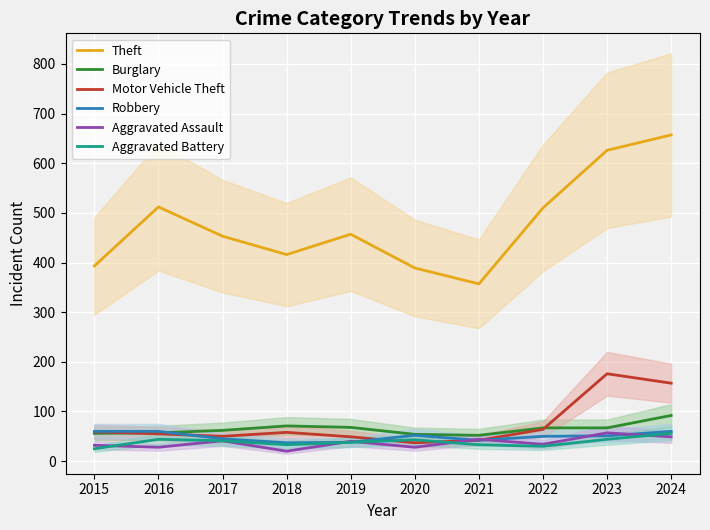

Reading left to right, extract all data points from this chart.

Theft: 2015=393	2016=512	2017=453	2018=416	2019=457	2020=389	2021=357	2022=510	2023=626	2024=657
Burglary: 2015=56	2016=57	2017=62	2018=71	2019=68	2020=54	2021=52	2022=67	2023=67	2024=92
Motor Vehicle Theft: 2015=59	2016=55	2017=50	2018=58	2019=49	2020=37	2021=42	2022=64	2023=176	2024=157
Robbery: 2015=60	2016=60	2017=45	2018=37	2019=38	2020=52	2021=42	2022=50	2023=51	2024=60
Aggravated Assault: 2015=32	2016=28	2017=41	2018=20	2019=40	2020=28	2021=44	2022=34	2023=57	2024=49
Aggravated Battery: 2015=25	2016=44	2017=41	2018=33	2019=38	2020=43	2021=33	2022=30	2023=44	2024=56